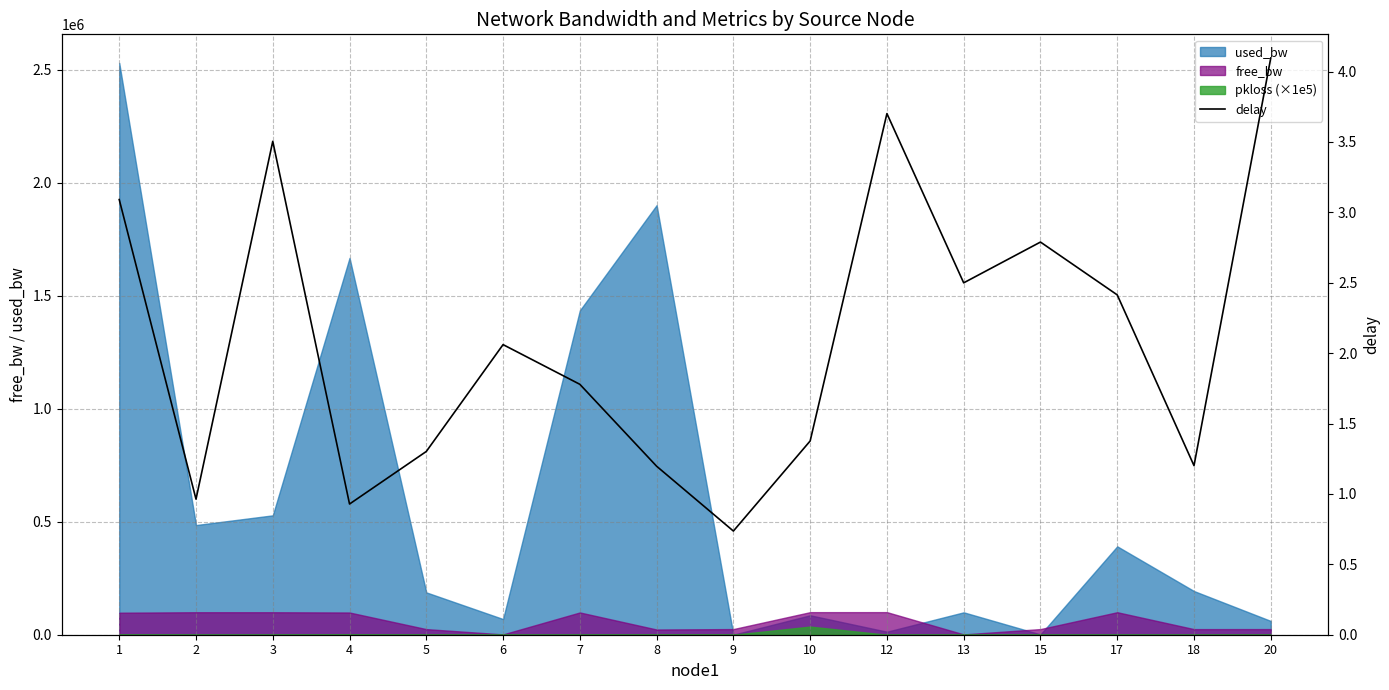

What is the difference between the maximum and second lowest values?

3.2